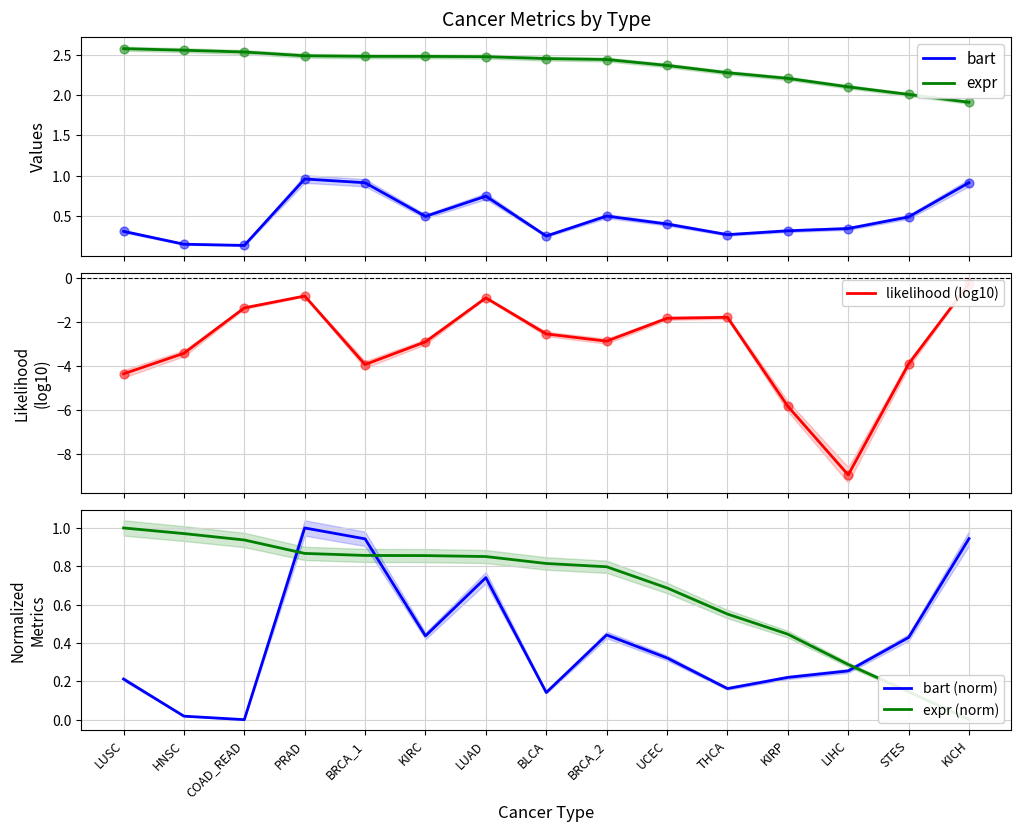

What is the total value across all series at KIRP?

-2.6